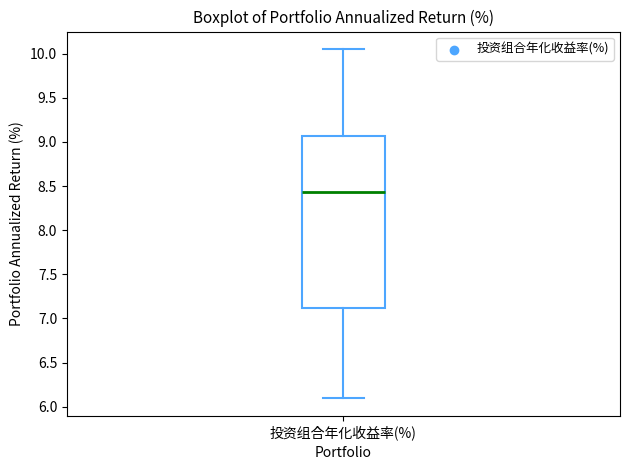

Where is the upper edge of the box for 投资组合年化收益率(%) on the y-axis? The values are not printed on the chart, so give them approximately, as read against the axis.

9.05